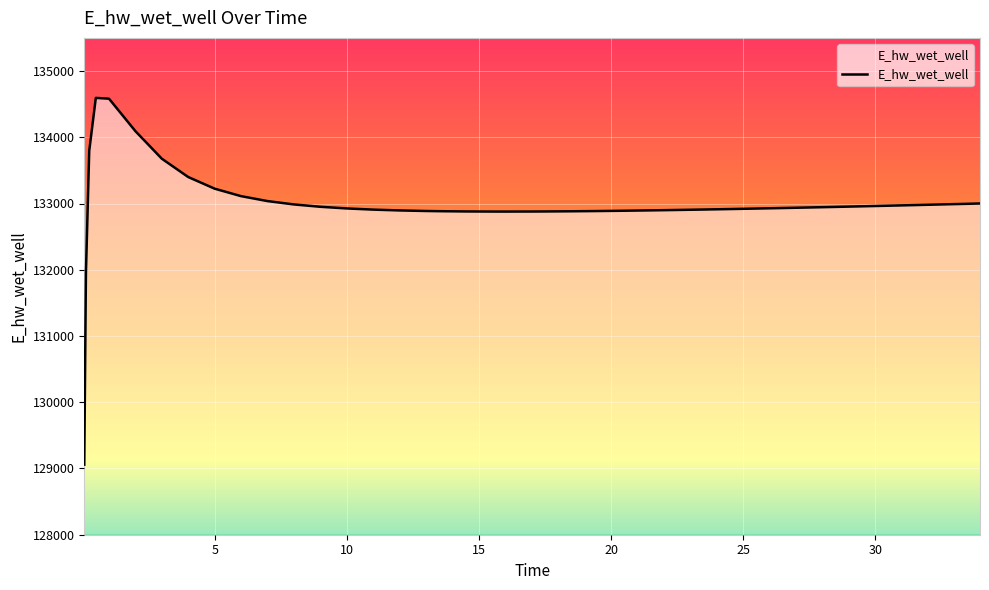

What is the greatest value displayed?

134594.4